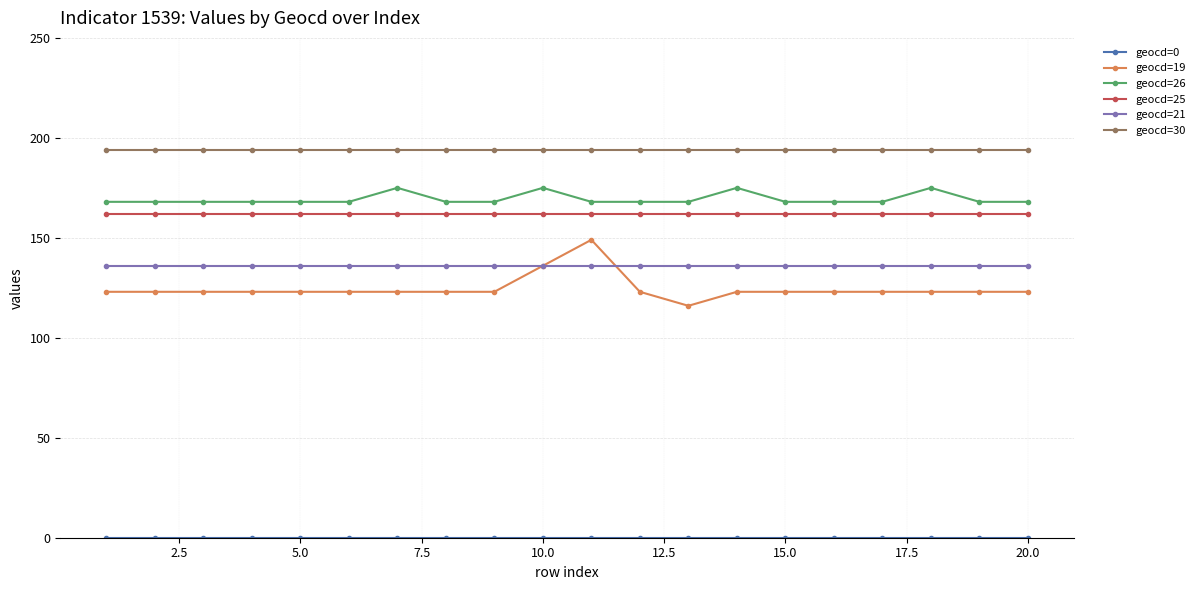

What is the highest value of the geocd=25 series?

162